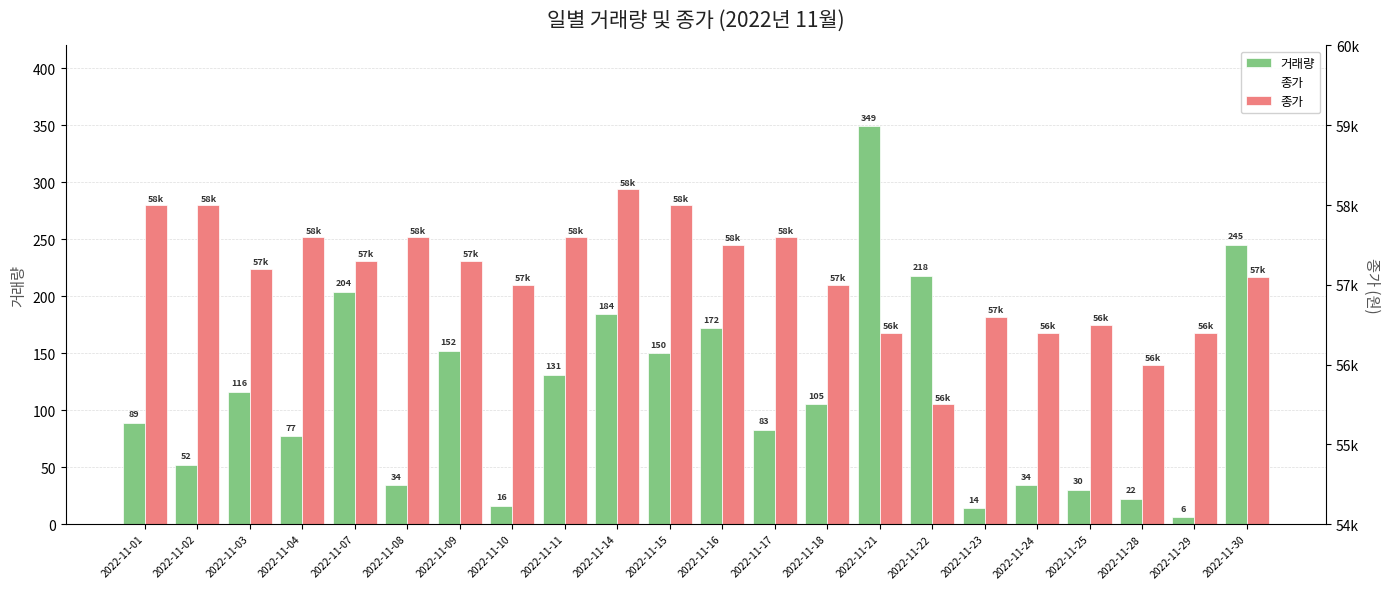

List the labels in order of 종가 value, largest first.

2022-11-14, 2022-11-01, 2022-11-02, 2022-11-15, 2022-11-04, 2022-11-08, 2022-11-11, 2022-11-17, 2022-11-16, 2022-11-07, 2022-11-09, 2022-11-03, 2022-11-30, 2022-11-10, 2022-11-18, 2022-11-23, 2022-11-25, 2022-11-21, 2022-11-24, 2022-11-29, 2022-11-28, 2022-11-22